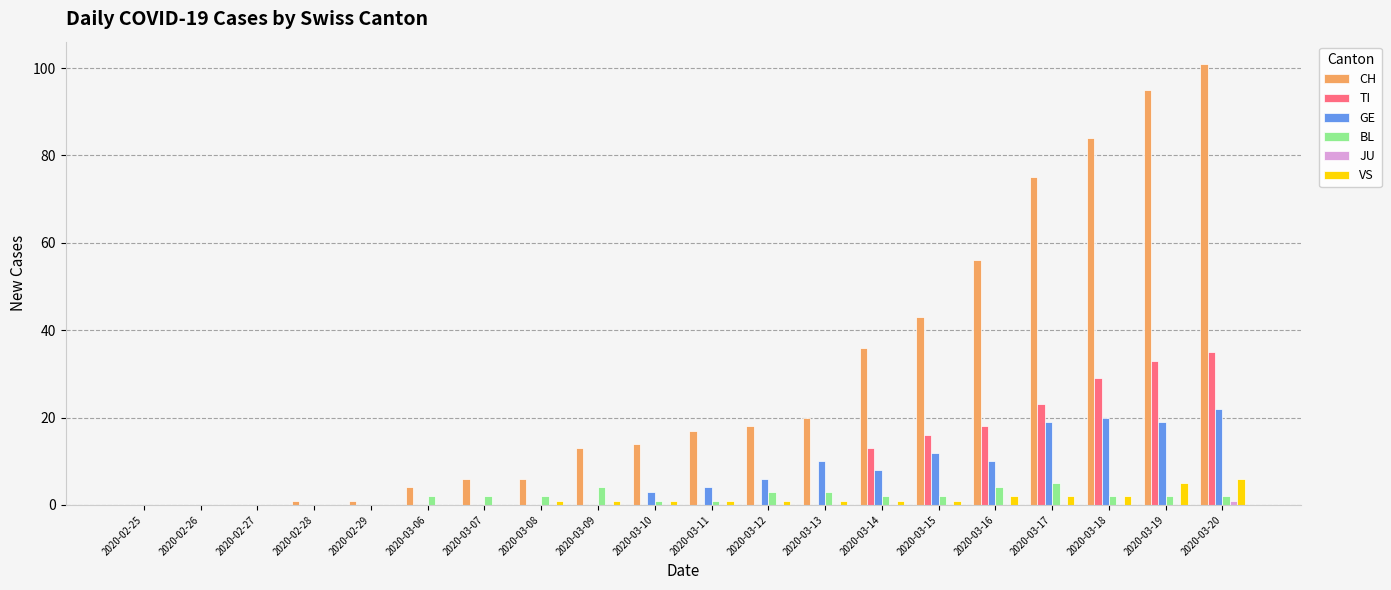

Which category has the highest value across all series?

2020-03-20